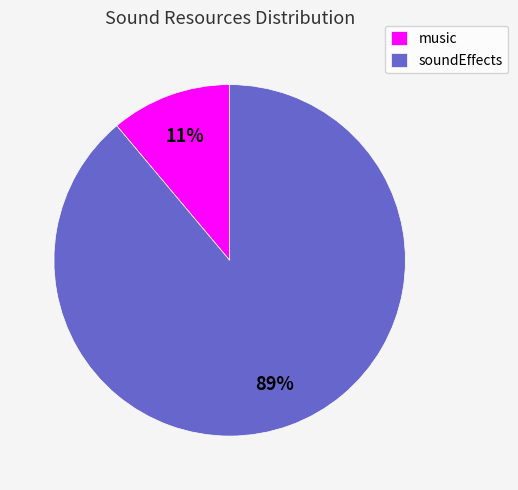

The soundEffects slice represents 99% of the pie. True or false?

False